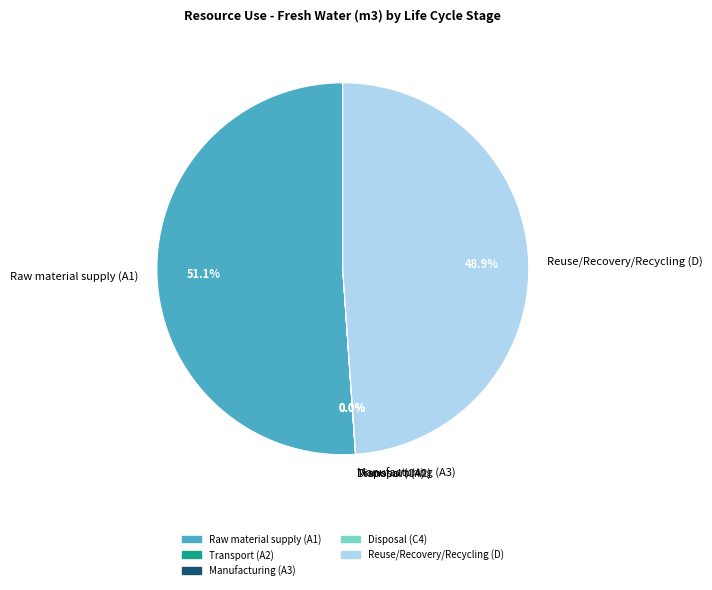

Is it true that Reuse/Recovery/Recycling (D) is 49% of the pie?

True